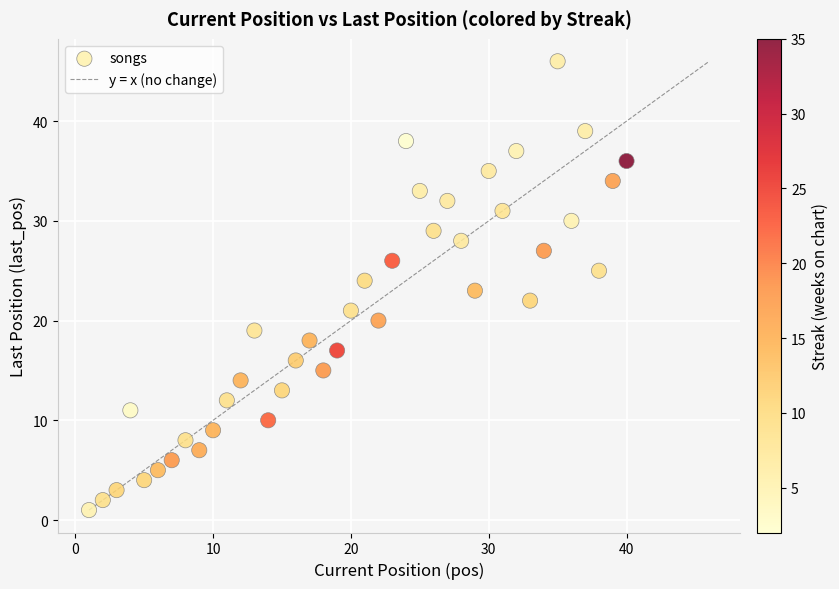

What is the range of Y values (max minus min)?

45